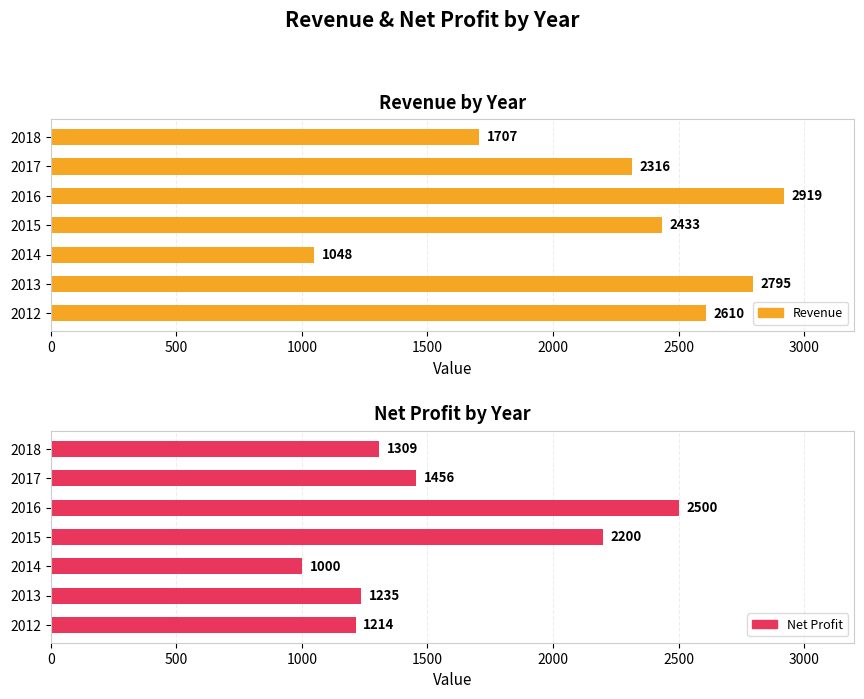

Is the value of Net Profit at 2017 greater than the value of Revenue at 2017?

No